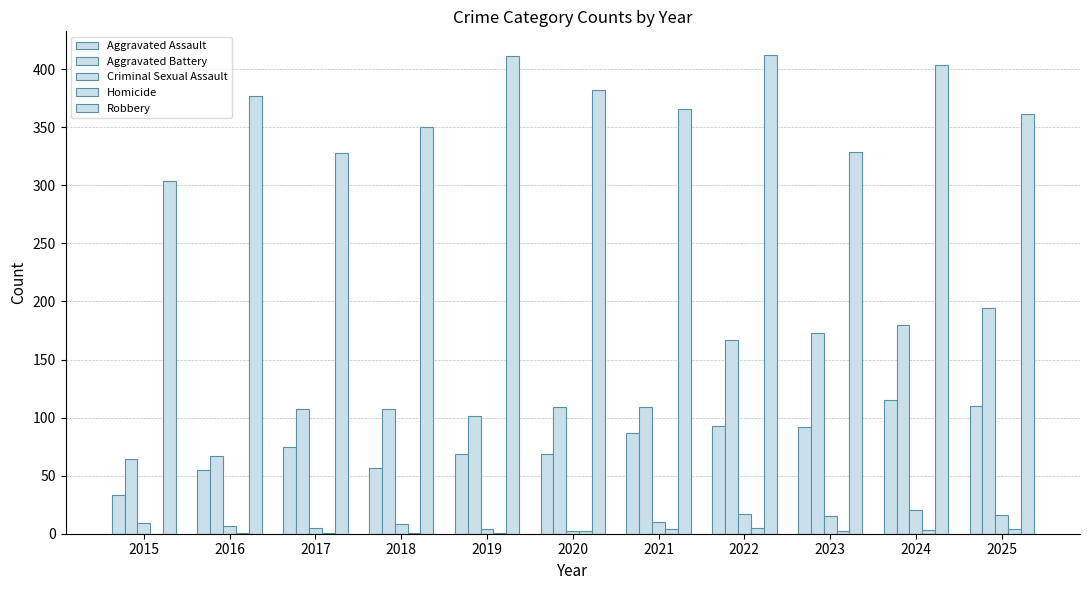

Count the number of data series in this chart.

5